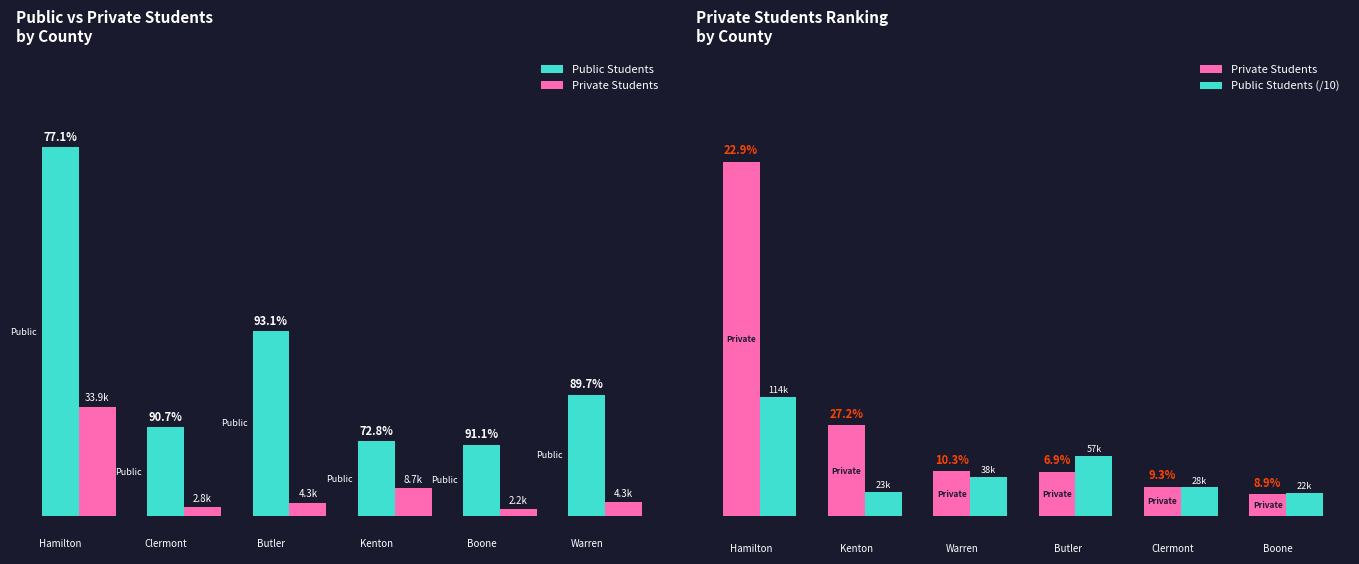

Are the bars horizontal?

No